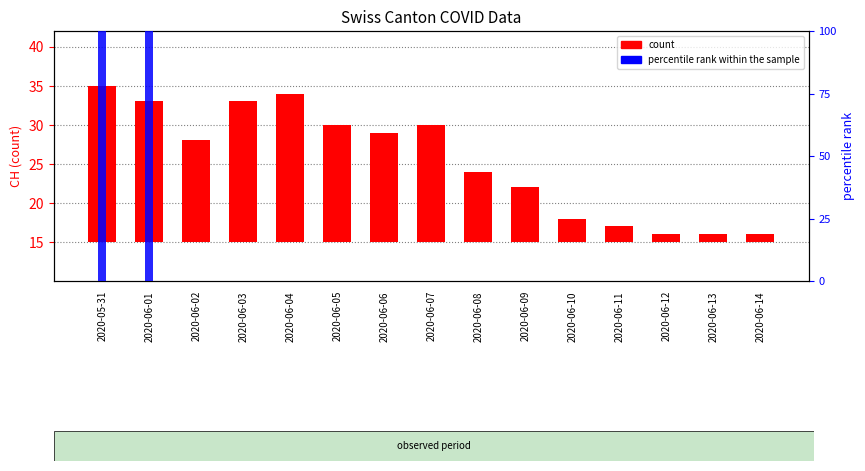

Which series has the widest spread of values?

percentile rank within the sample